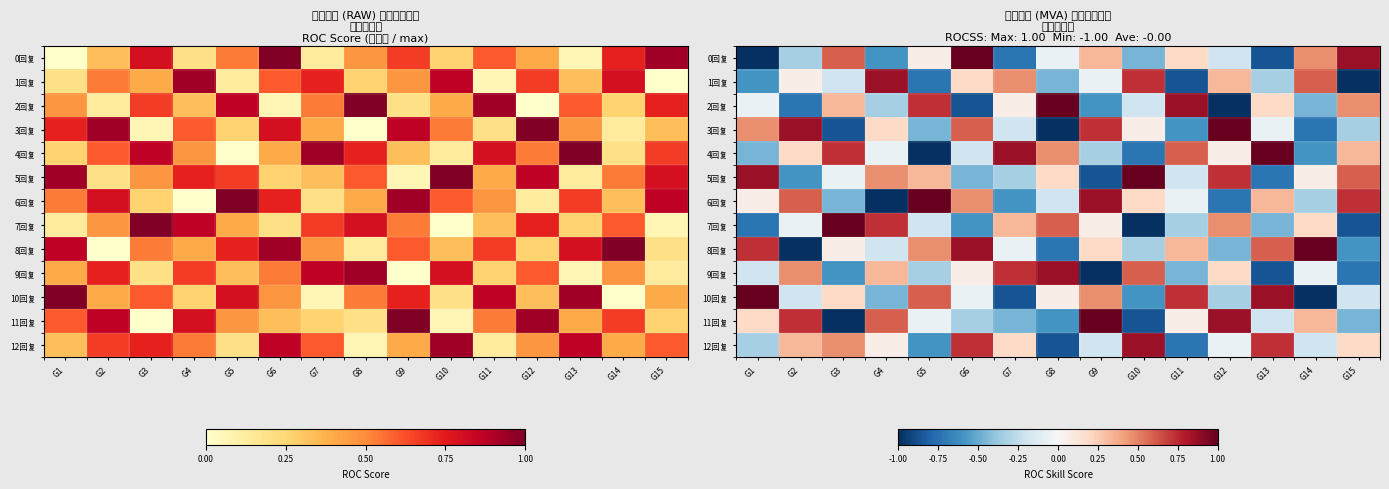

List the series in order of their peak value, lowest first.

1回复, 9回复, 12回复, 0回复, 2回复, 3回复, 4回复, 5回复, 6回复, 7回复, 8回复, 10回复, 11回复